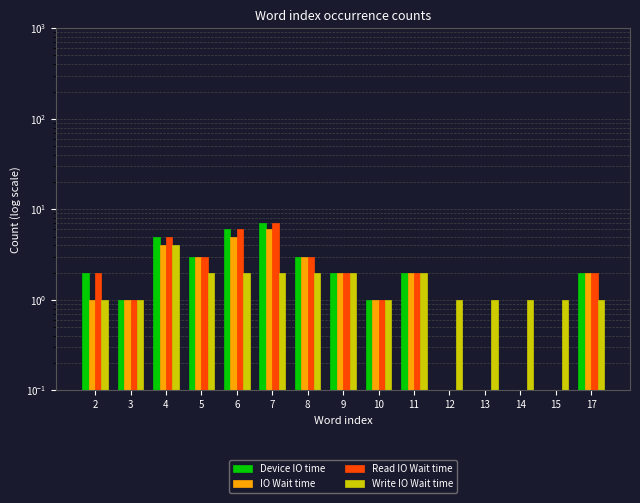

Reading left to right, extract all data points from this chart.

Device IO time: 2	1	5	3	6	7	3	2	1	2	0	0	0	0	2
IO Wait time: 1	1	4	3	5	6	3	2	1	2	0	0	0	0	2
Read IO Wait time: 2	1	5	3	6	7	3	2	1	2	0	0	0	0	2
Write IO Wait time: 1	1	4	2	2	2	2	2	1	2	1	1	1	1	1